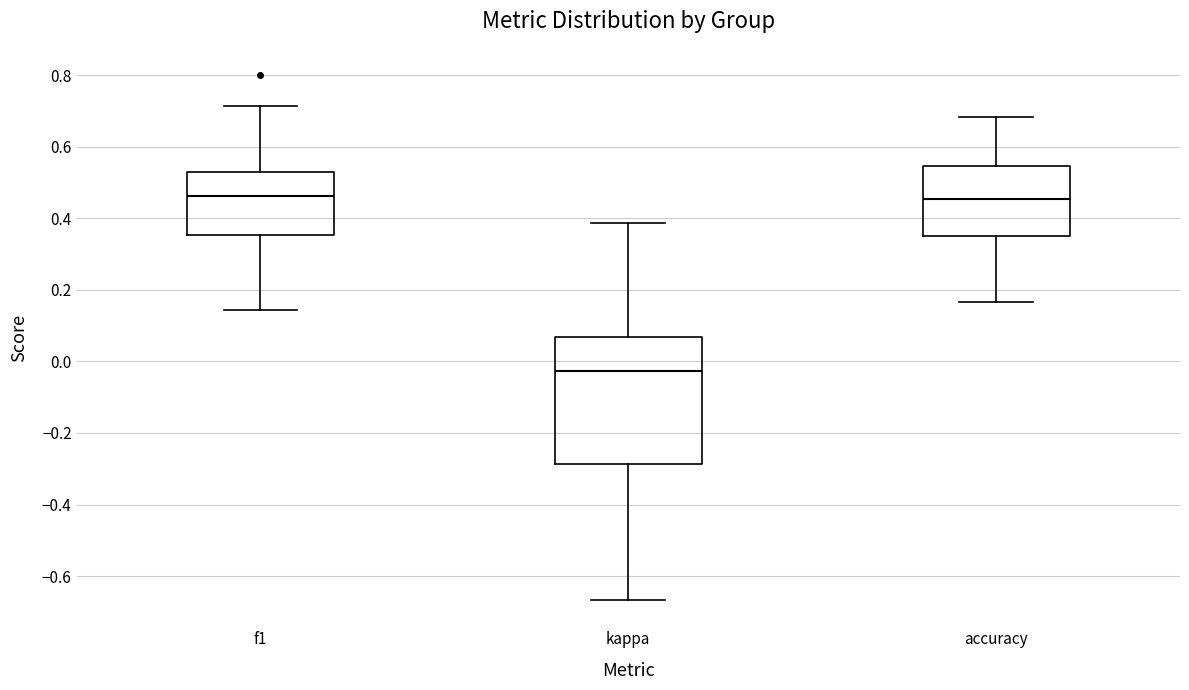

Comparing the boxes themselves (not the whiskers), which one is the tallest?

kappa